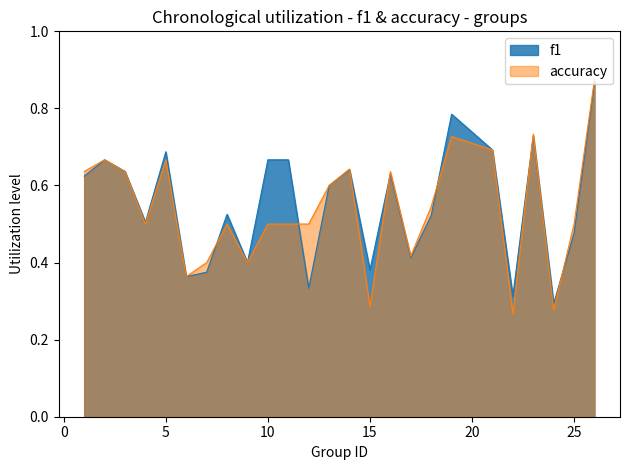

Where is the first local maximum for f1?

2